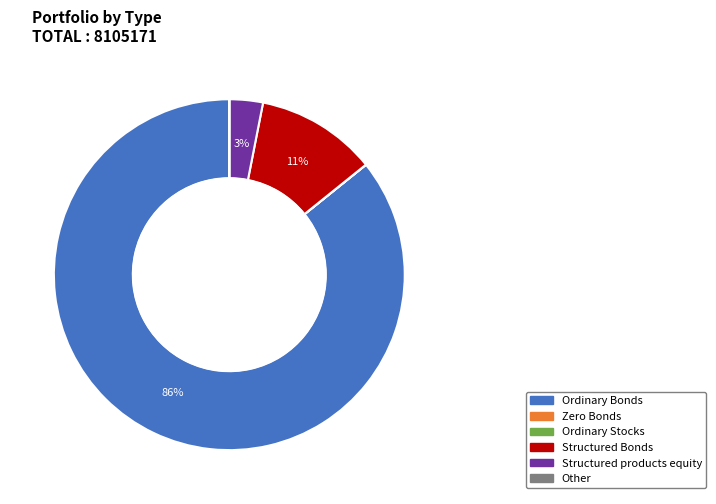

What is the largest slice in the pie chart?

Ordinary Bonds